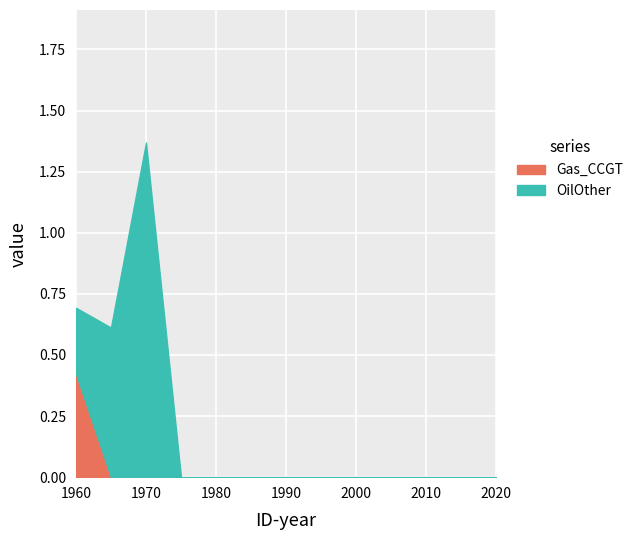

Does the chart display data point markers on the line(s)?

No